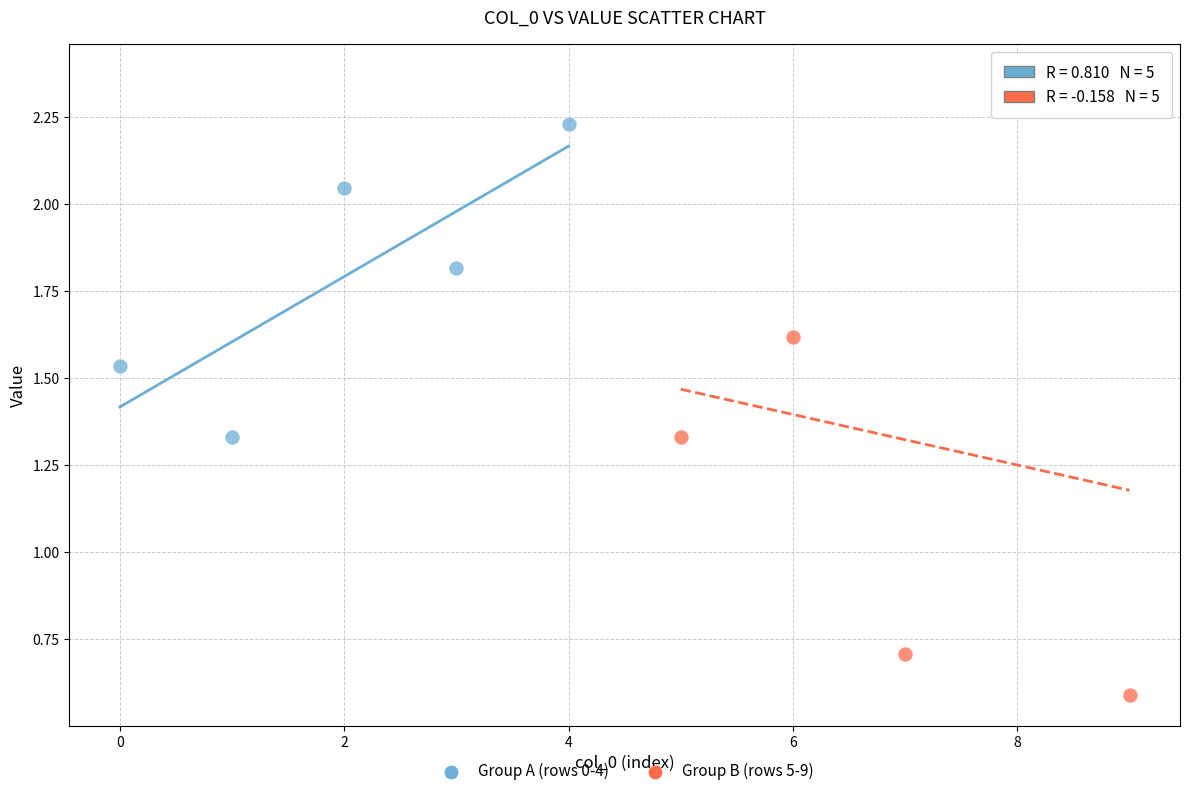

Which series contains the lowest Y value?

Group B (rows 5-9)